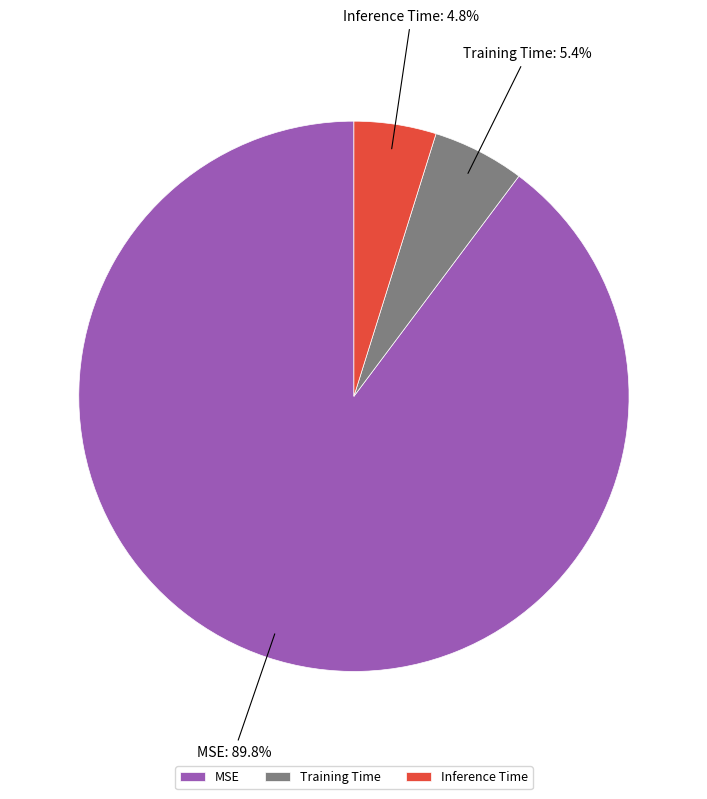

How many segments does this pie chart have?

3